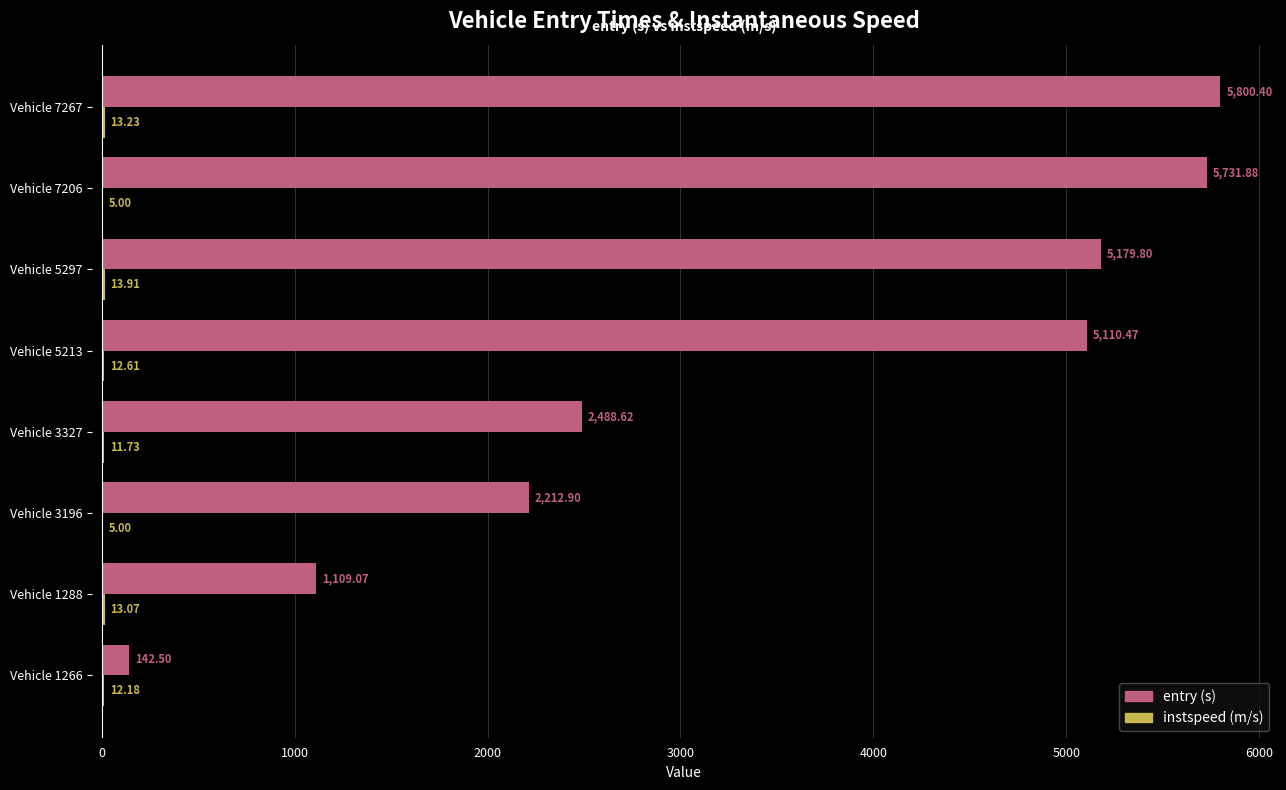

Which series has the largest total across all categories?

entry (s)